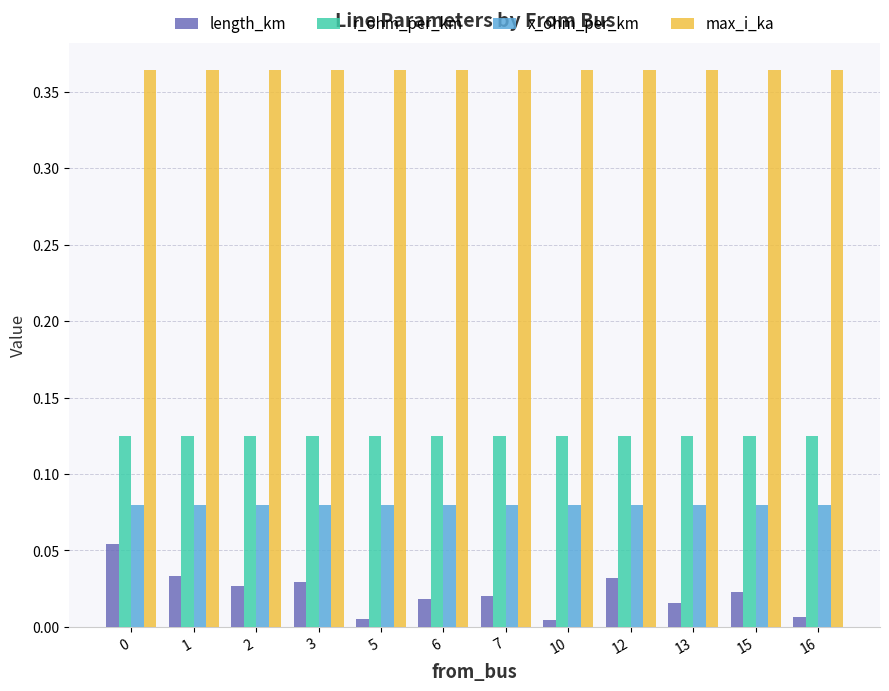

What is the total value across all series at 3?

0.6